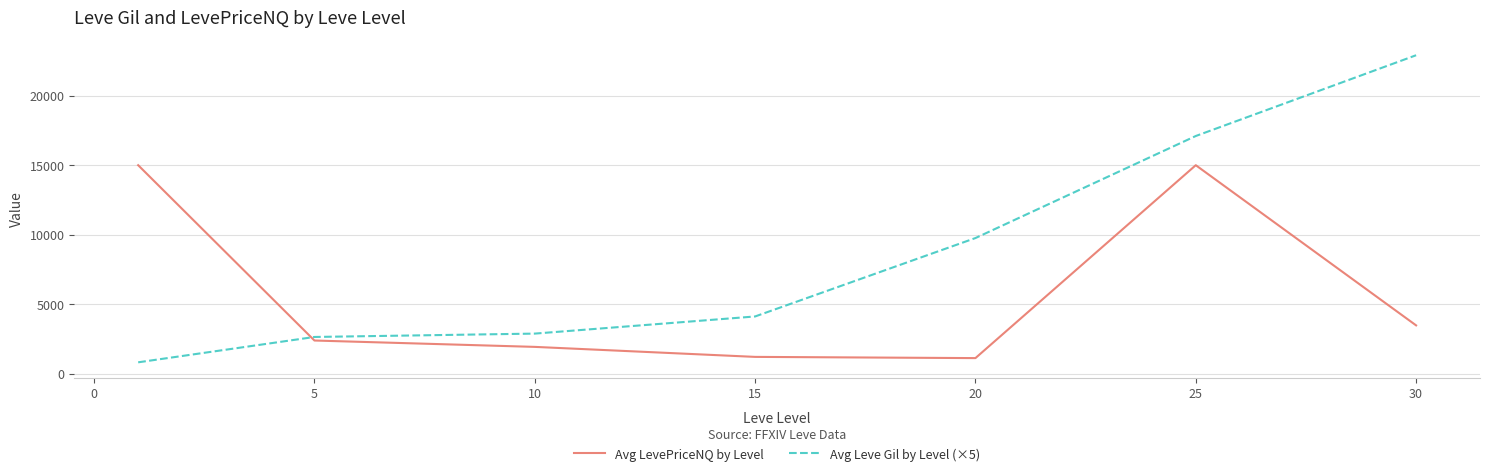

How many intersections are there between Avg Leve Gil by Level (×5) and Avg LevePriceNQ by Level?

1